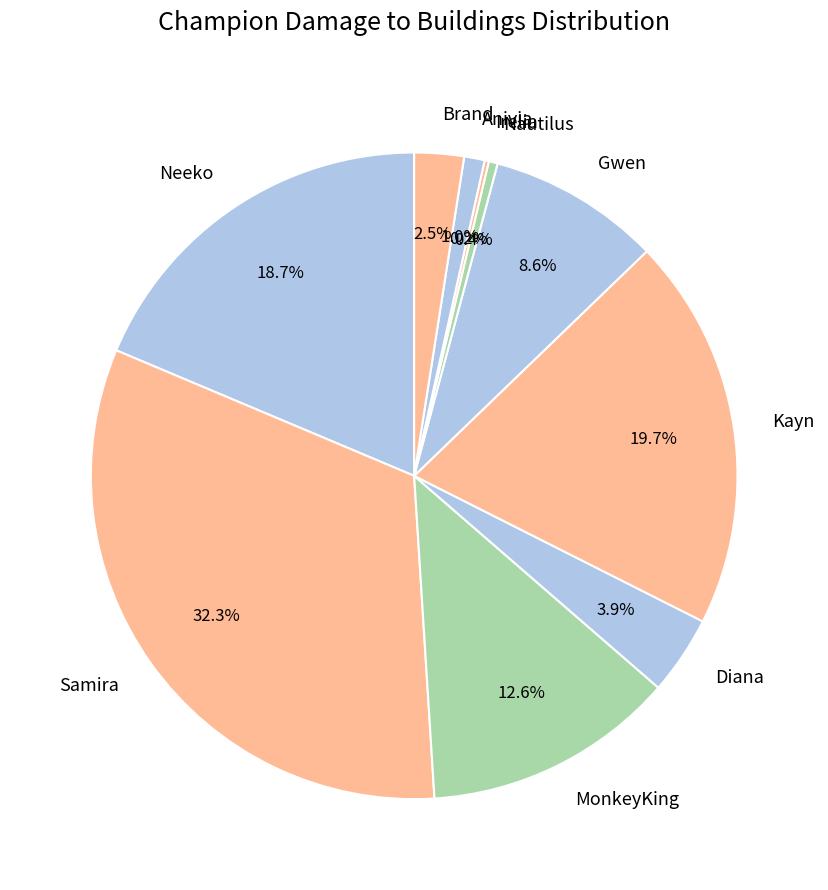

What portion of the pie excludes Samira?

67.7%